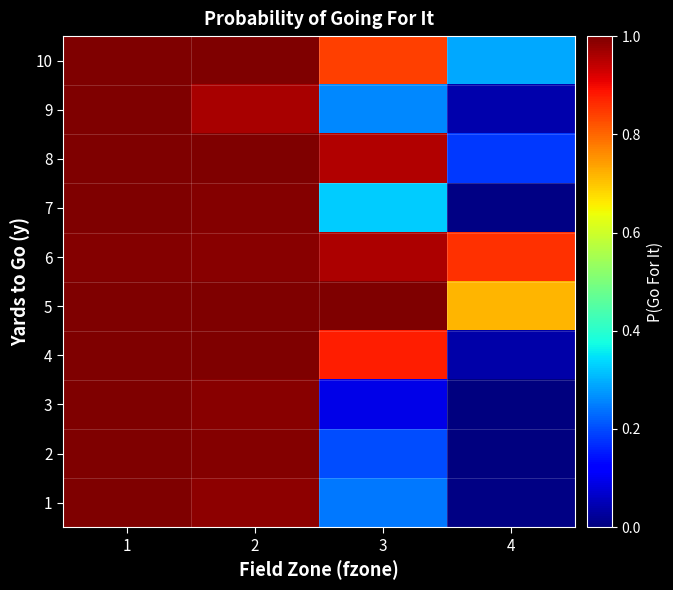

Which series has the largest total across all categories?

6